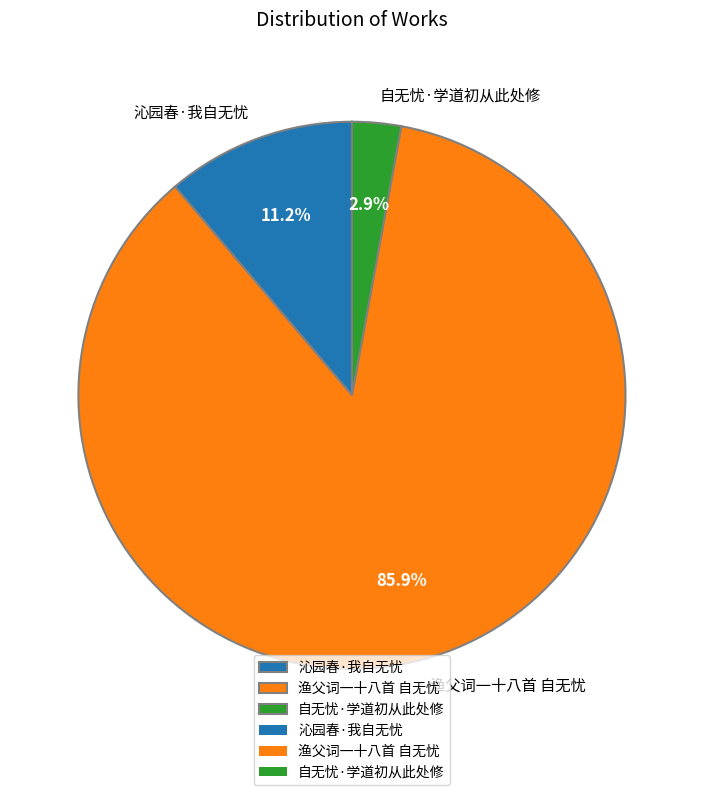

Combined, do 自无忧·学道初从此处修 and 渔父词一十八首 自无忧 account for over 50%?

Yes